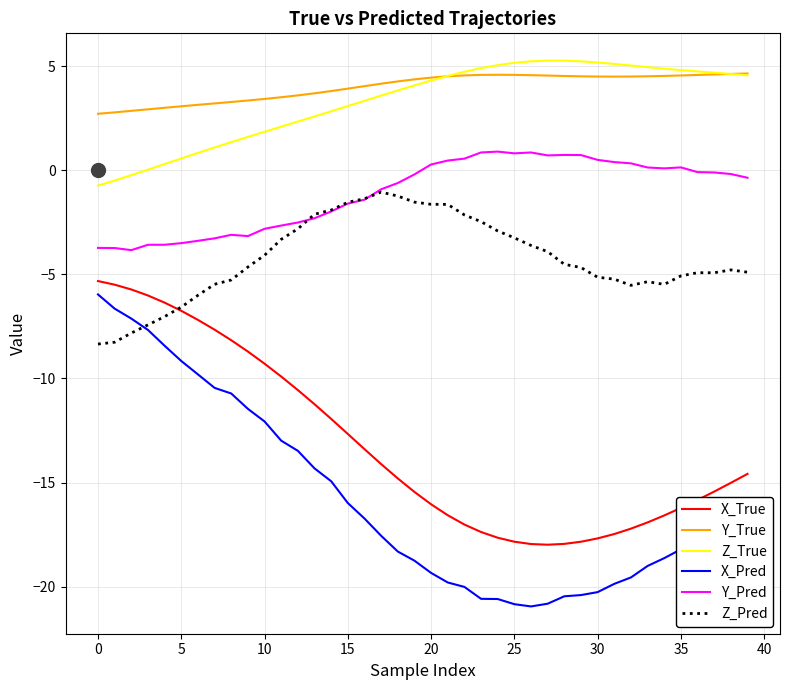

What are all the series names shown in the legend?

X_True, Y_True, Z_True, X_Pred, Y_Pred, Z_Pred